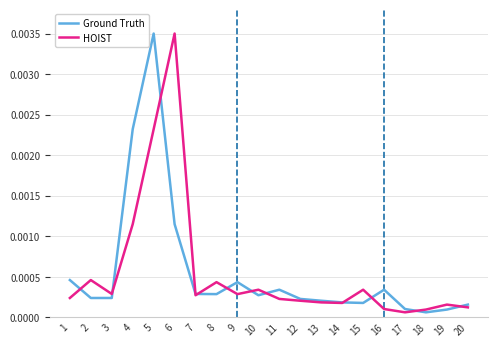

Is the value of Ground Truth at 16 greater than the value of HOIST at 12?

Yes